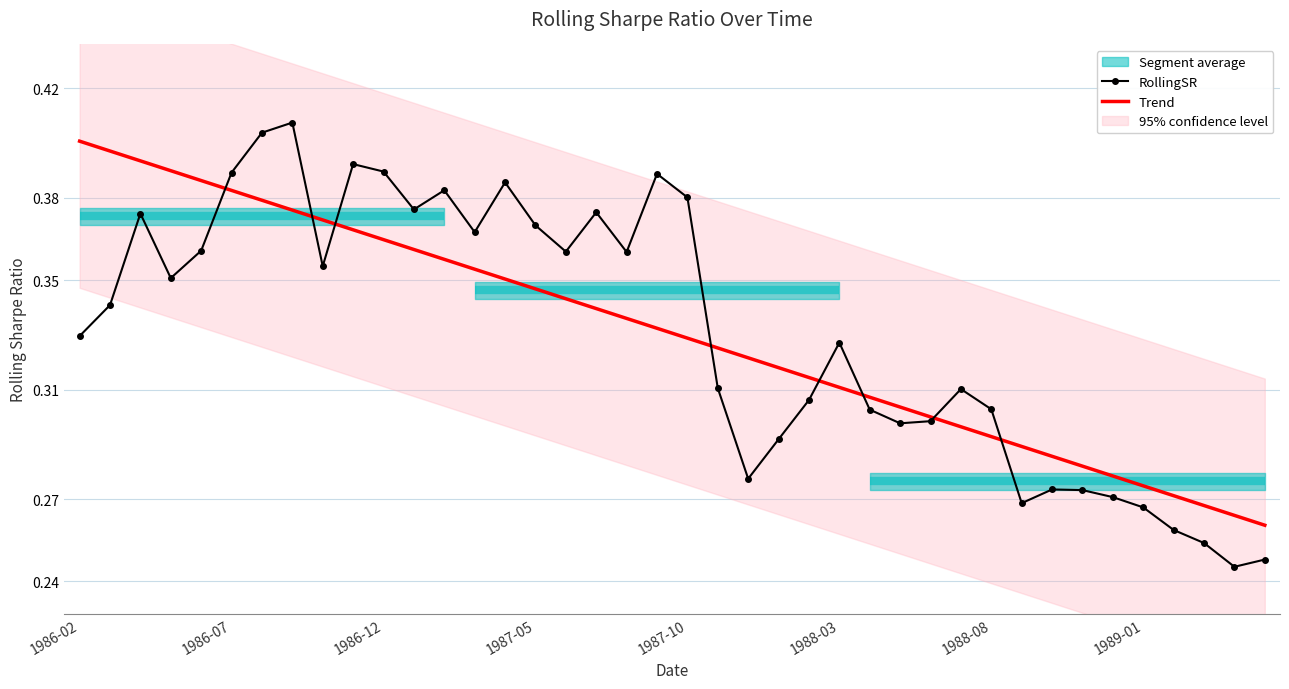

After their last crossing, which series has the higher values: RollingSR or Trend?

Trend